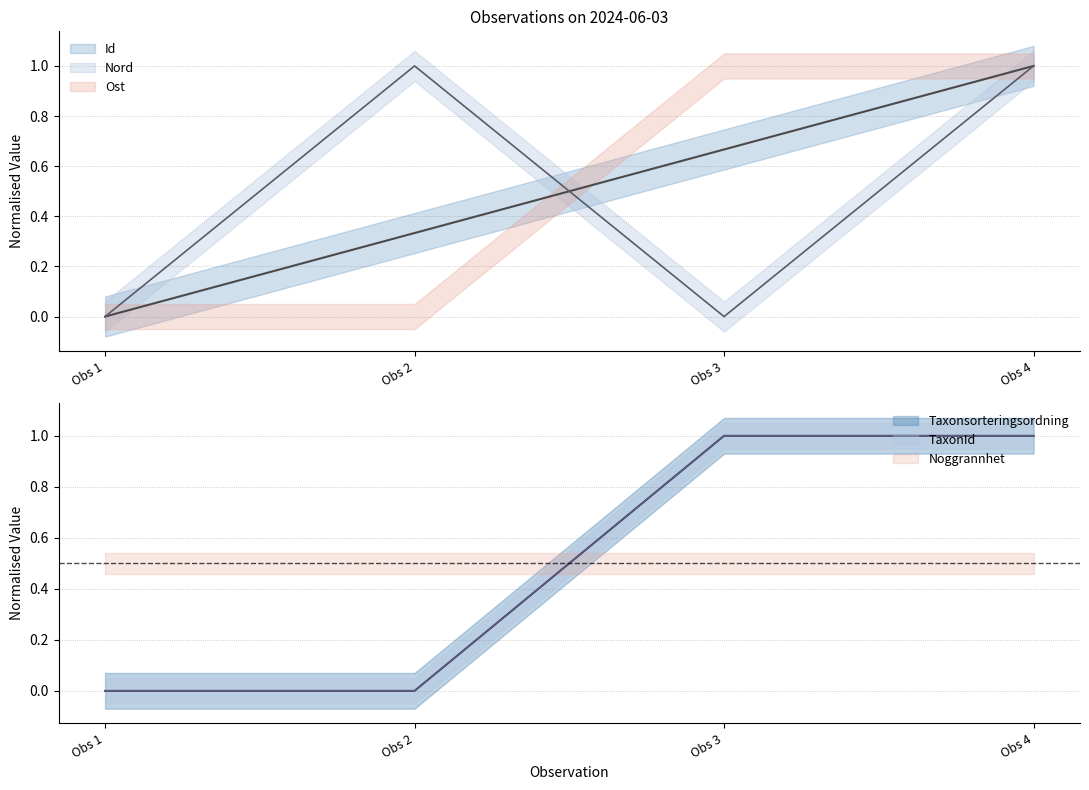

Is the value of TaxonId at Obs 1 greater than the value of Nord at Obs 4?

No